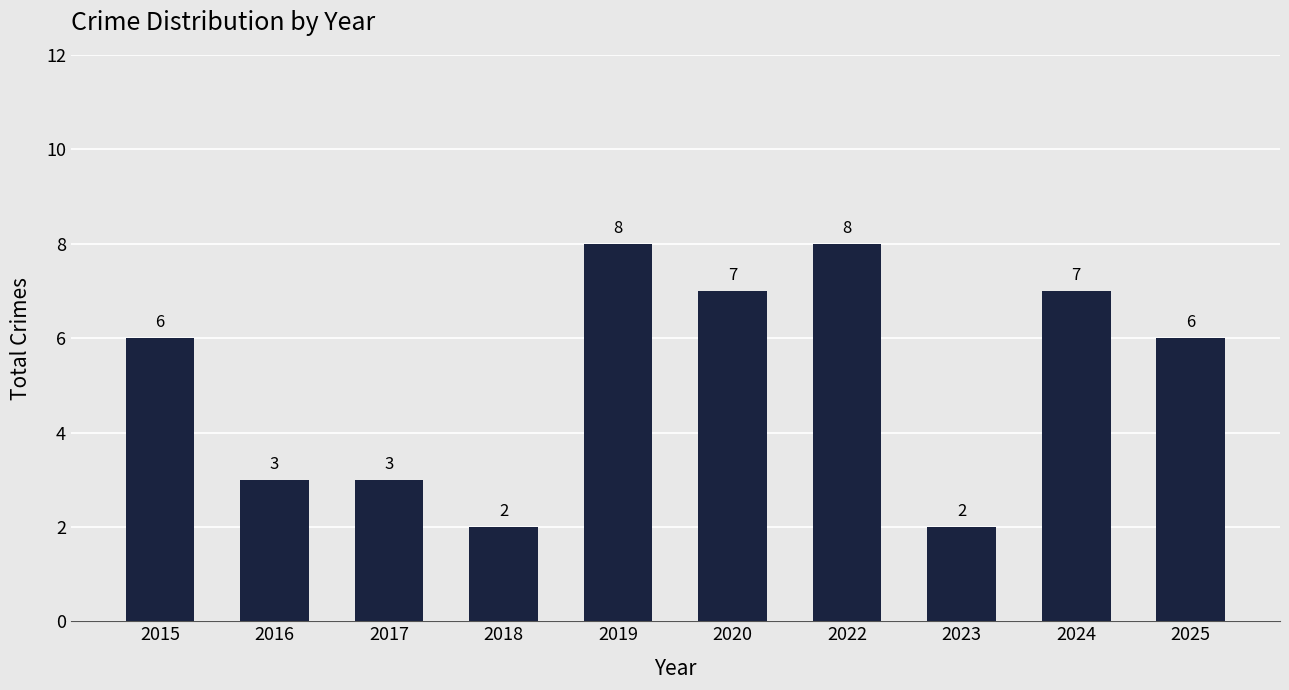

What is the greatest value displayed?

8